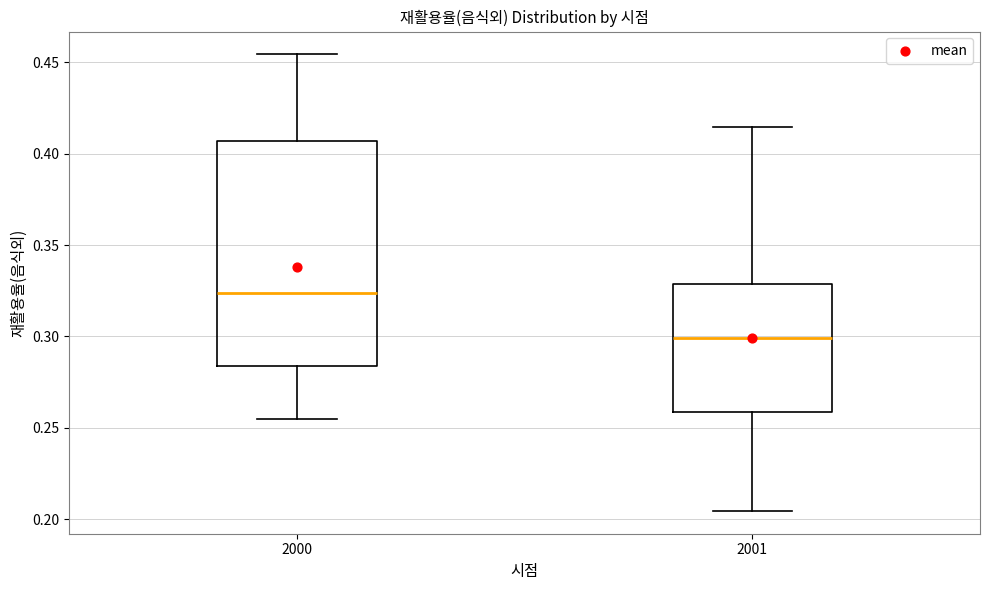

Comparing the boxes themselves (not the whiskers), which one is the tallest?

2000